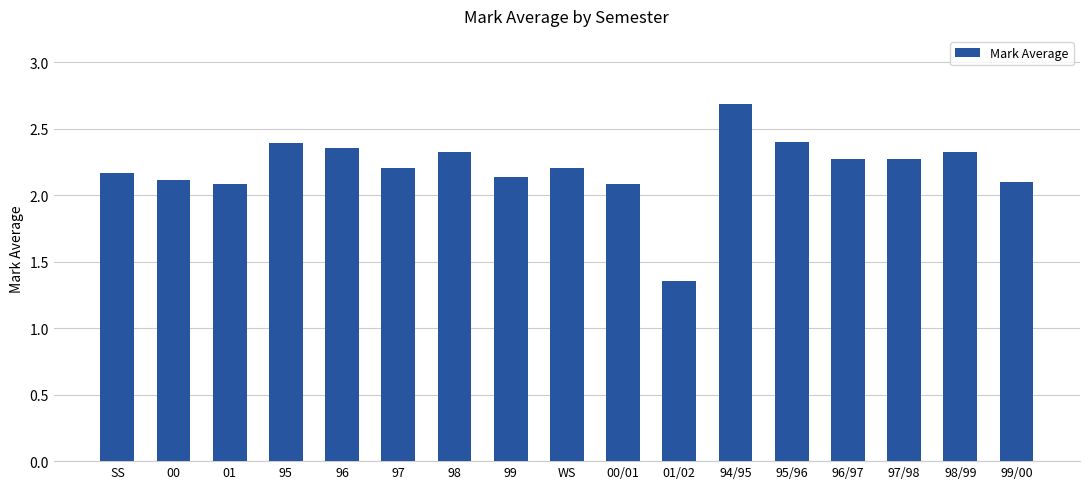

What is the difference between the second highest and second lowest values?

0.3